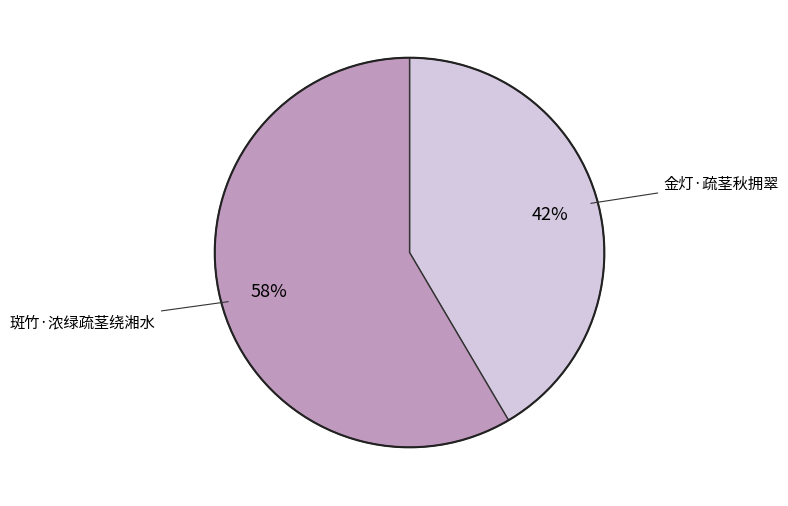

Count the number of slices in the pie.

2